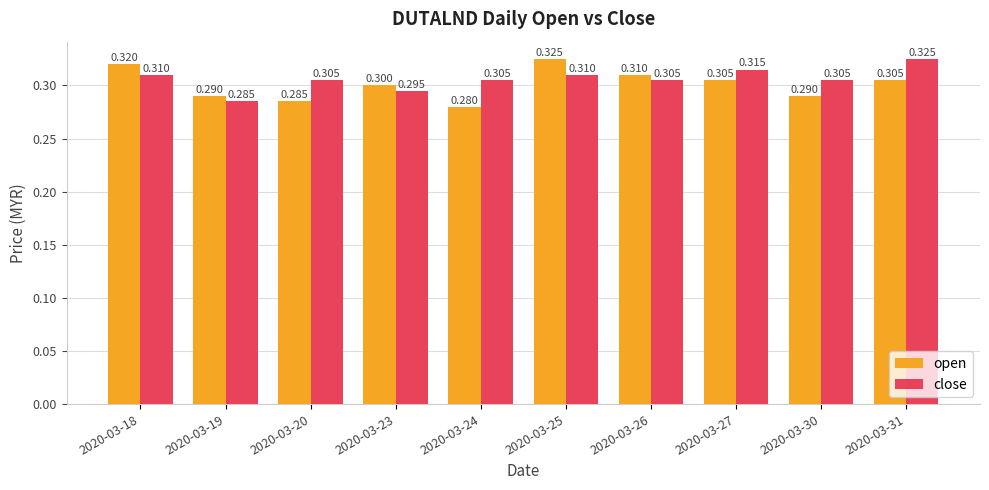

What are all the series names shown in the legend?

open, close